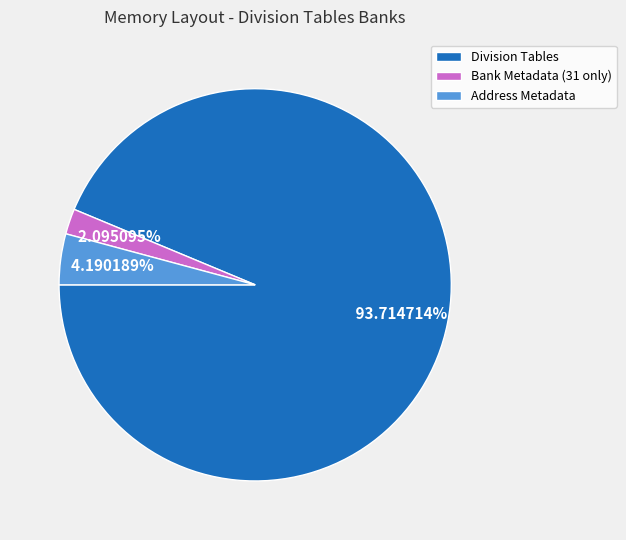

To the nearest percent, what is the difference between the largest and smallest slice percentages?

92%